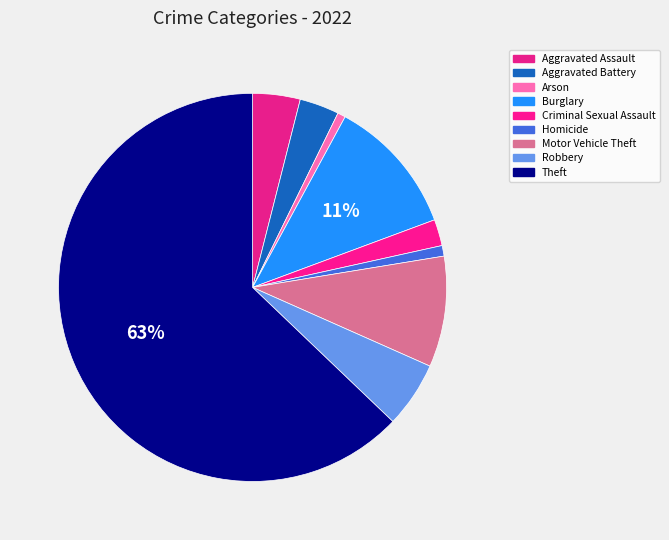

To the nearest percent, what is the average slice percentage?

11%